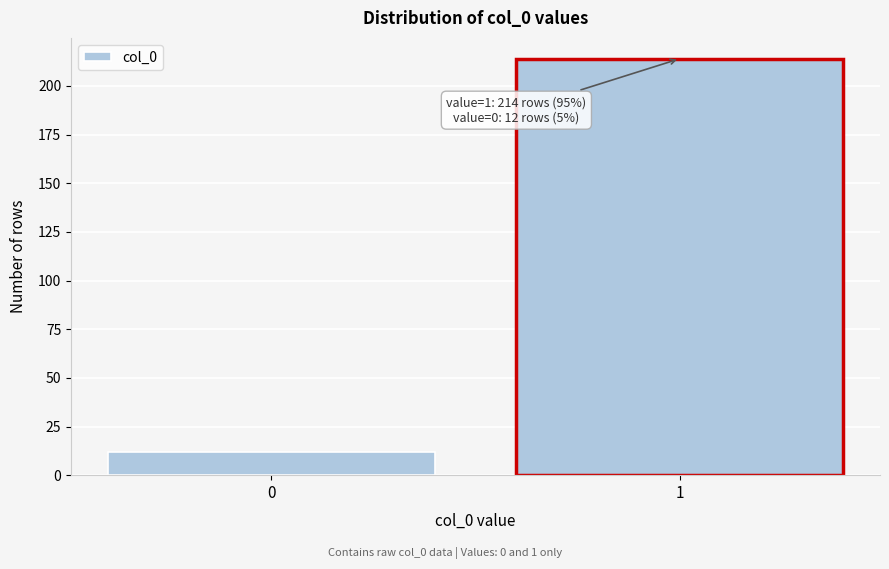

Reading right to left, what are all the values shown in this chart?

214	12